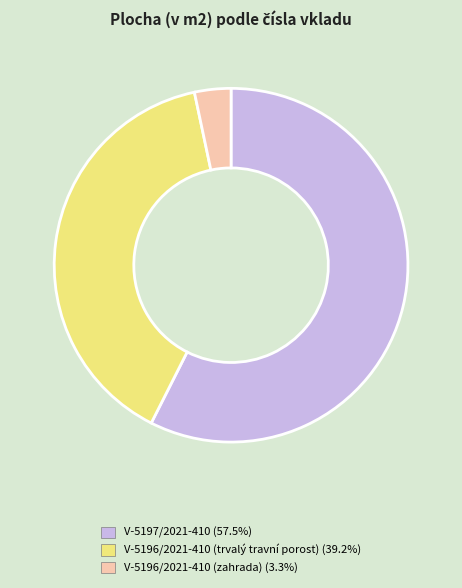

Which slice is the smallest?

V-5196/2021-410 (zahrada)